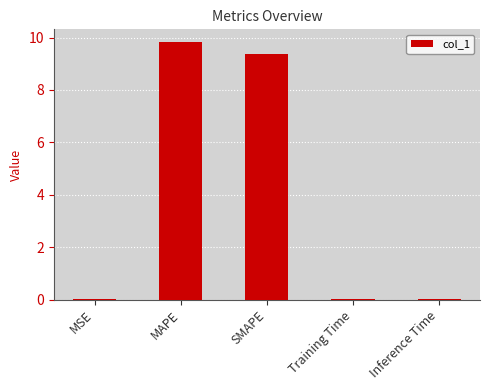

Which label corresponds to the largest value in the chart?

MAPE